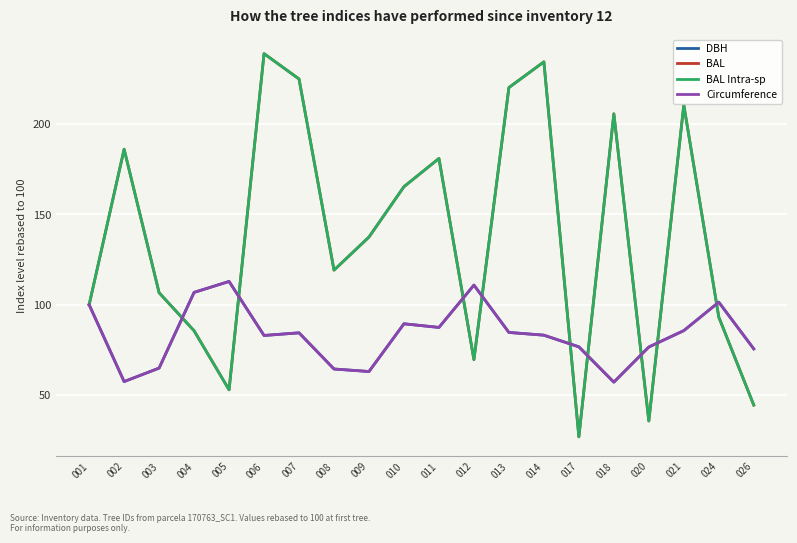

The BAL series shows 35.7 at 020. True or false?

True